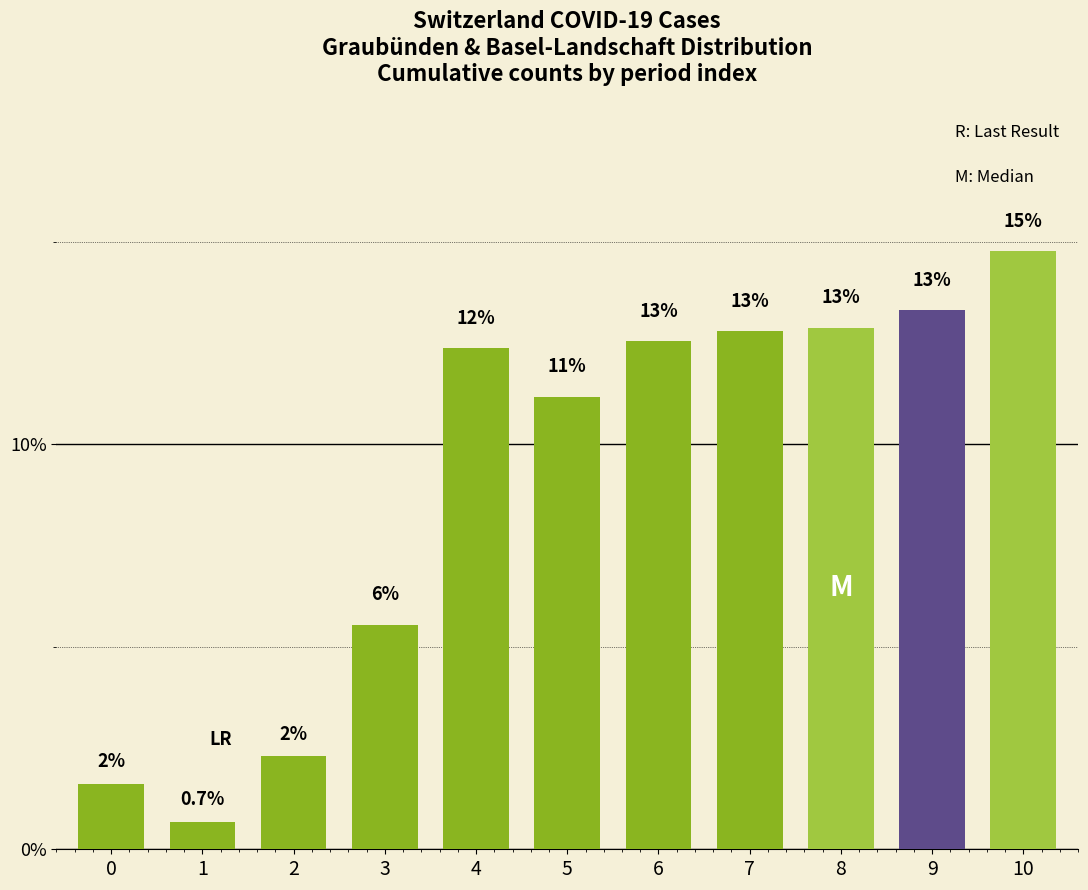

Are the bars horizontal?

No